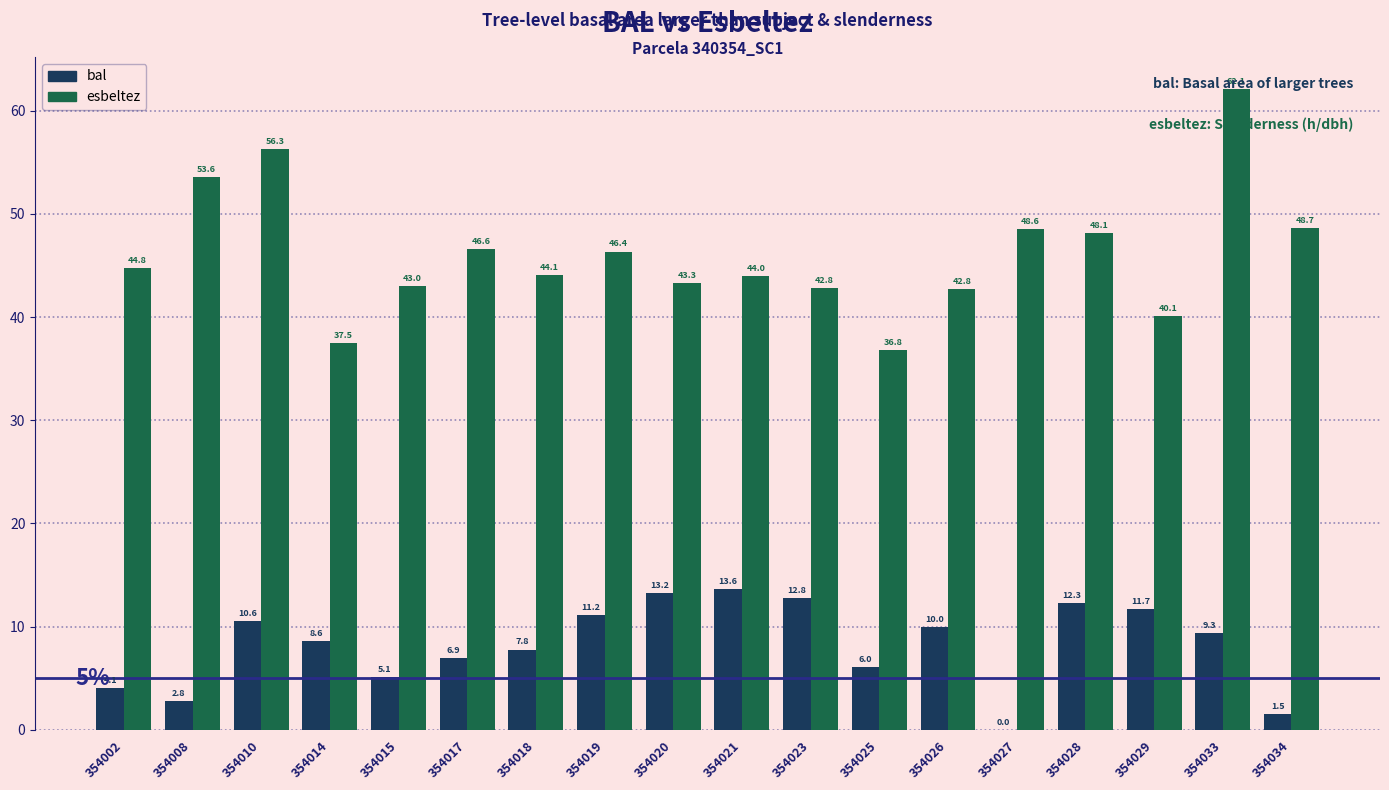

The bal series shows 2.2 at 354025. True or false?

False